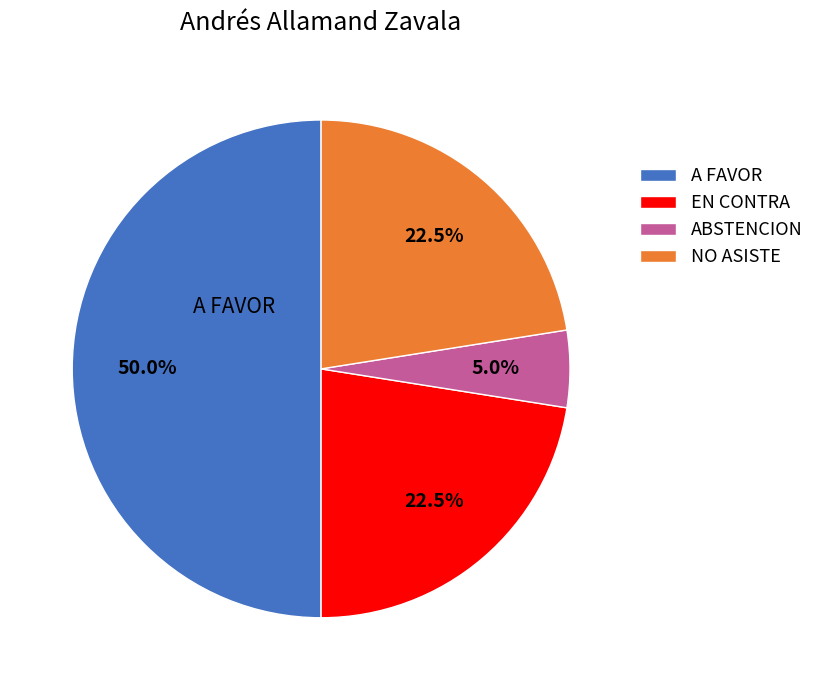

To the nearest percent, what portion does A FAVOR represent?

50%